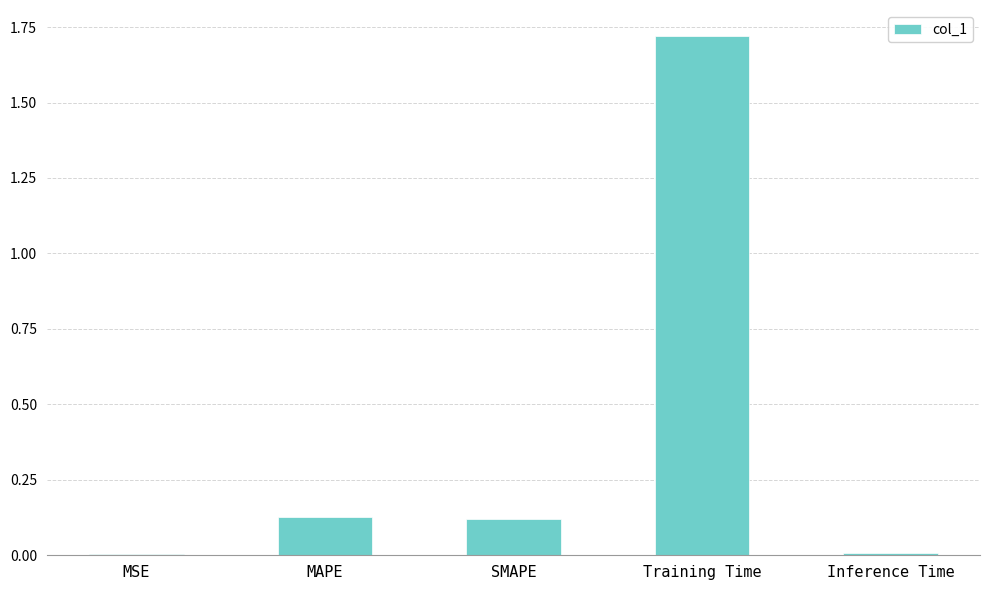

Which has a higher value, MAPE or MSE?

MAPE